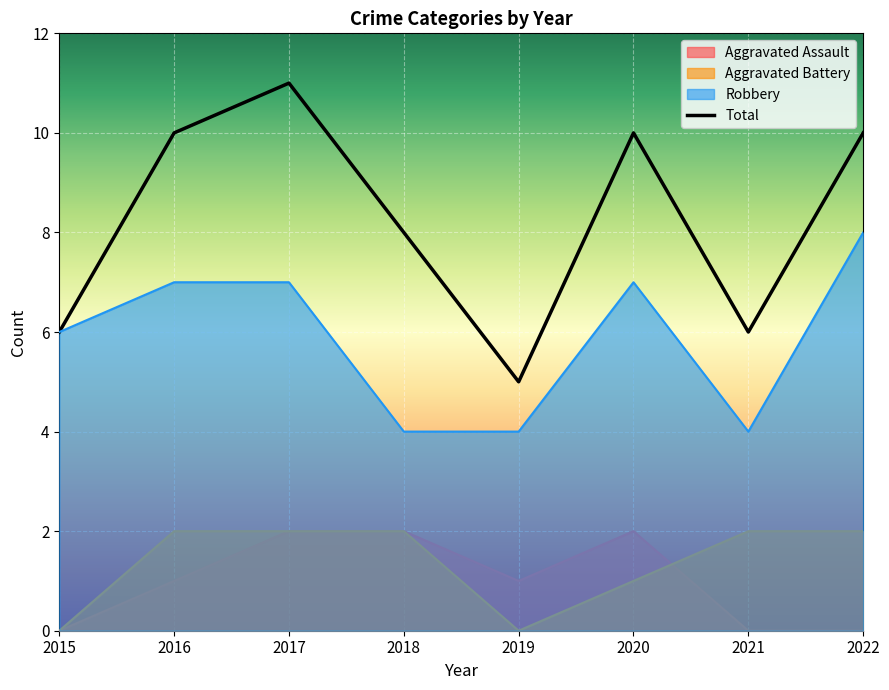

Reading right to left, extract all data points from this chart.

10	6	10	5	8	11	10	6